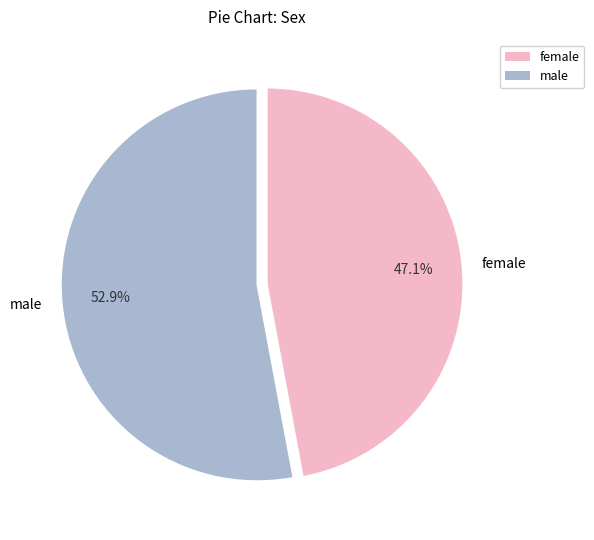

Rank the categories by value from highest to lowest.

male, female